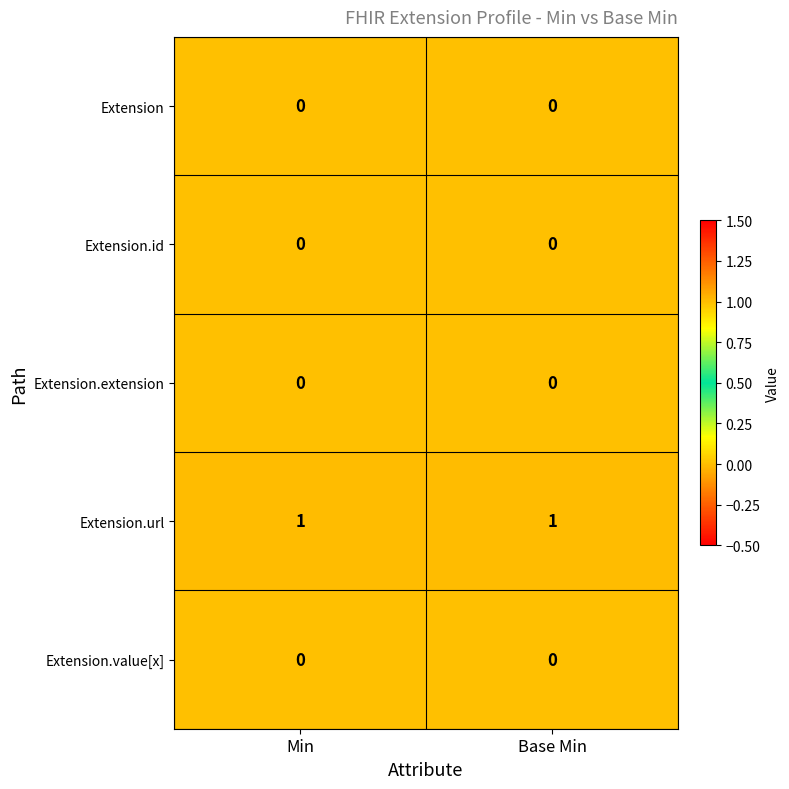

Which series has the largest total across all categories?

Extension.url